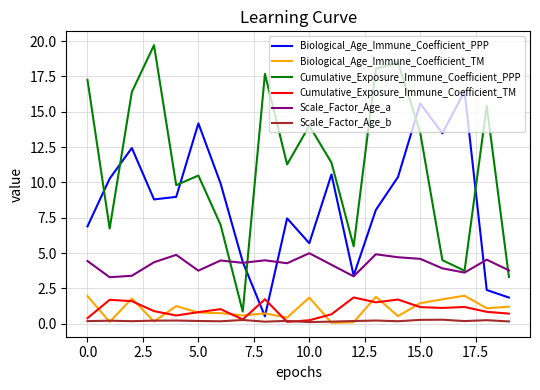

True or false: Scale_Factor_Age_a and Cumulative_Exposure_Immune_Coefficient_TM intersect in this chart.

False